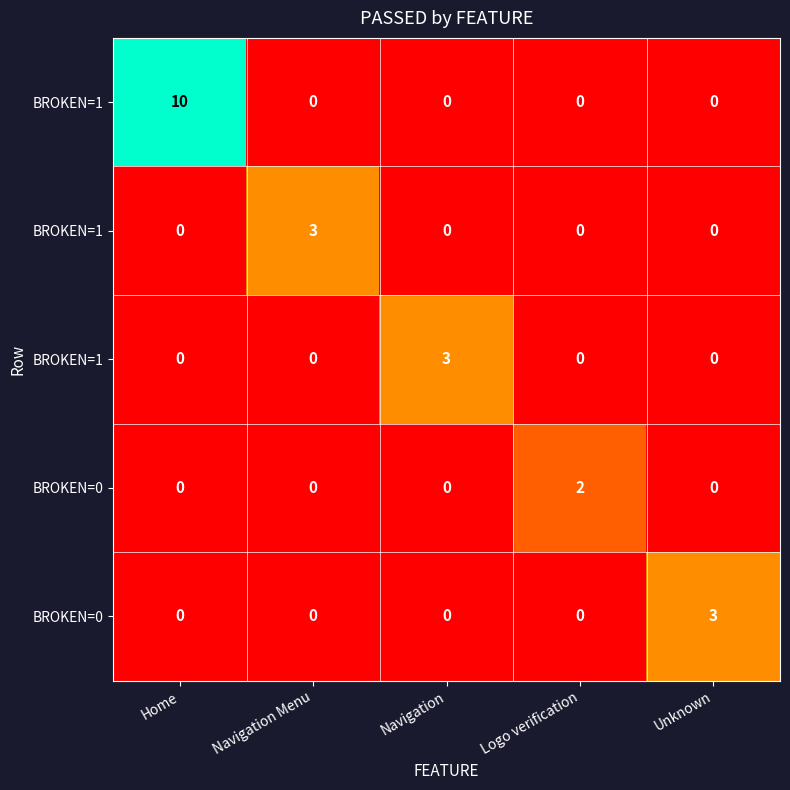

How many distinct data groups are displayed?

5